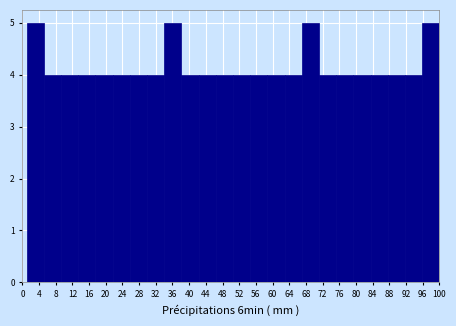

Reading left to right, transcribe this chart: for each bar, give the range it covers on the x-axis and its height. Neither the bar edges nor the heights are printed on the chart, so give them approximately, as read against the axes.

1.0 to 5.0: 5
5.0 to 9.5: 4
9.5 to 13.5: 4
13.5 to 17.5: 4
17.5 to 21.5: 4
21.5 to 26.0: 4
26.0 to 30.0: 4
30.0 to 34.0: 4
34.0 to 38.0: 5
38.0 to 42.5: 4
42.5 to 46.5: 4
46.5 to 50.5: 4
50.5 to 54.5: 4
54.5 to 59.0: 4
59.0 to 63.0: 4
63.0 to 67.0: 4
67.0 to 71.0: 5
71.0 to 75.5: 4
75.5 to 79.5: 4
79.5 to 83.5: 4
83.5 to 87.5: 4
87.5 to 92.0: 4
92.0 to 96.0: 4
96.0 to 100.0: 5